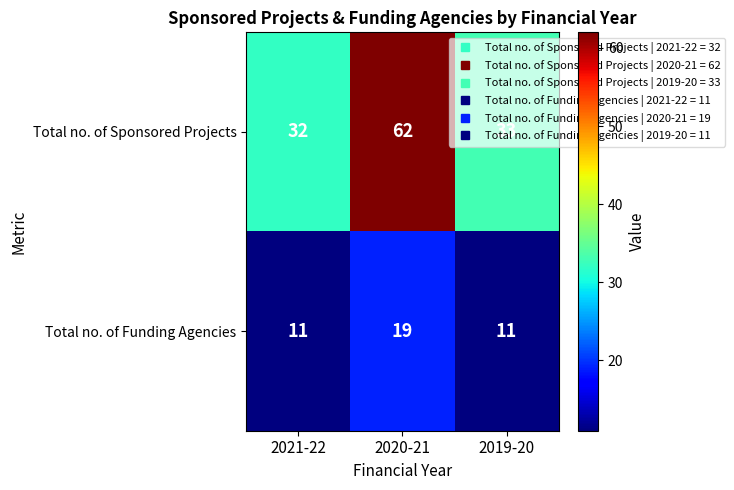

Which series changed the most between 2021-22 and 2020-21?

Total no. of Sponsored Projects